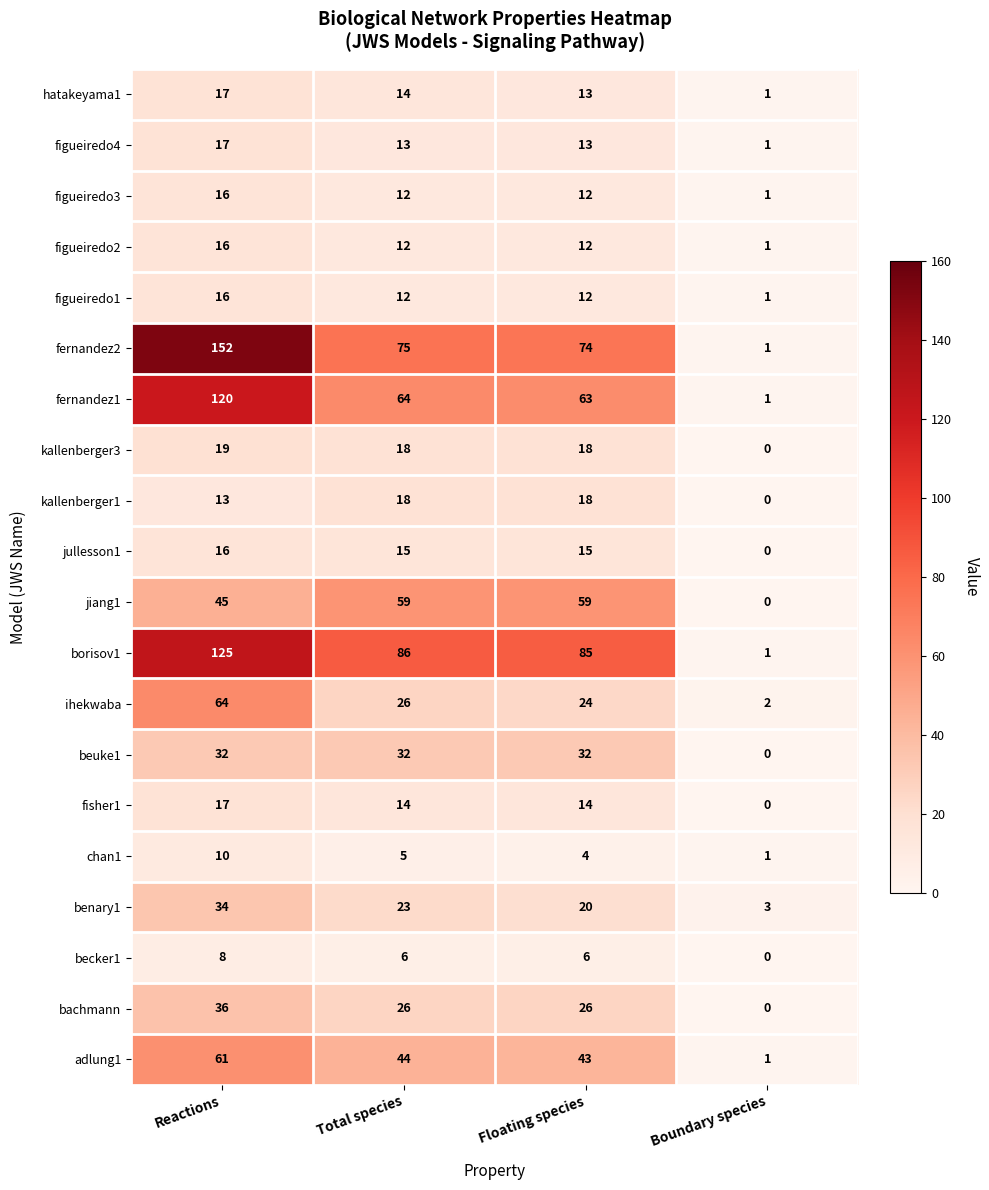

Rank the categories by benary1 value from lowest to highest.

Boundary species, Floating species, Total species, Reactions